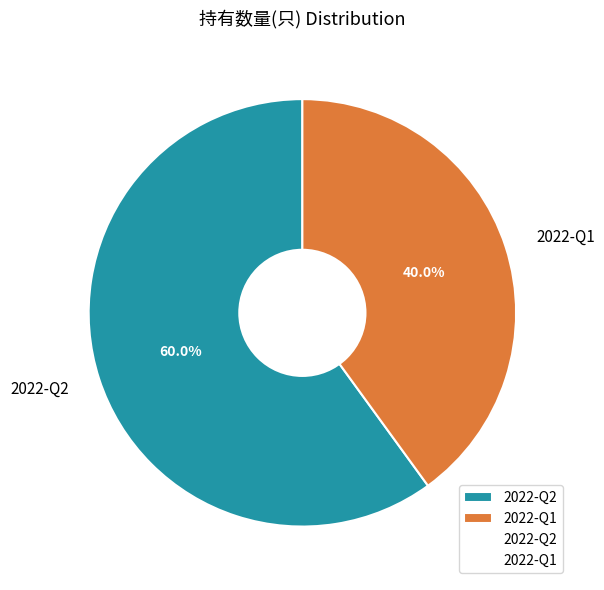

Does 2022-Q1 represent more than half of the total?

No